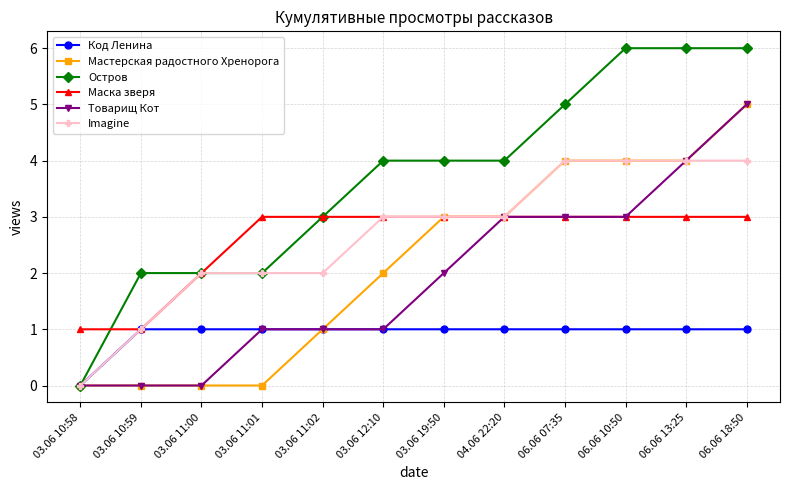

Which series has the largest range (max minus min)?

Остров